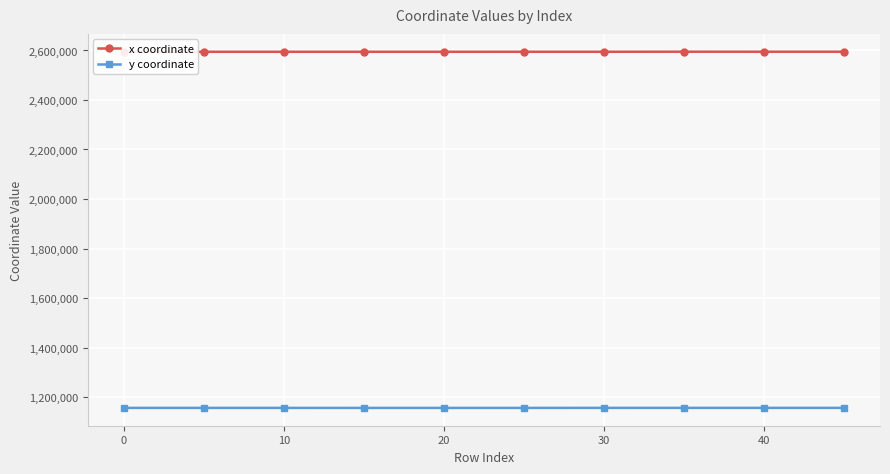

Which series has the largest total across all categories?

x coordinate